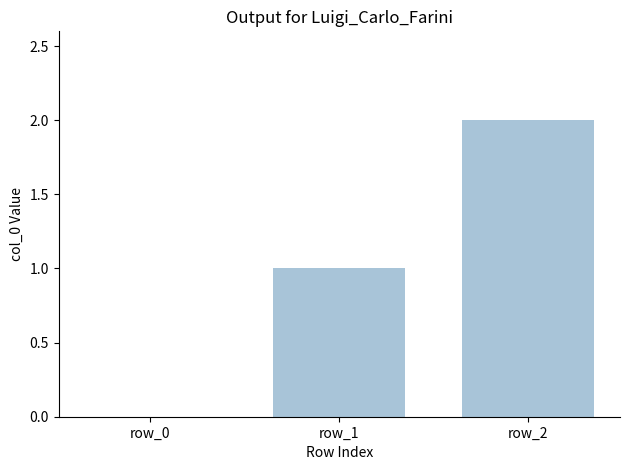

How many data points does each series have?

3